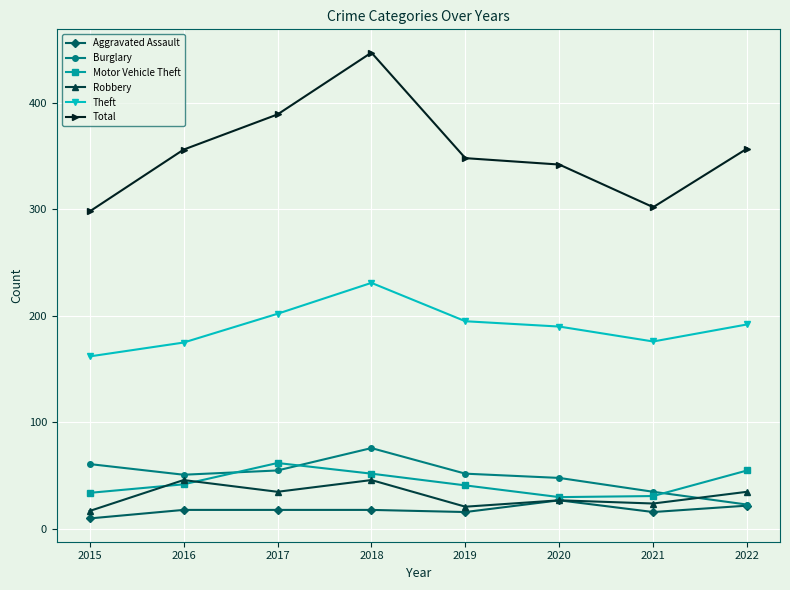

At 2018, list the series in order from largest to smallest.

Total, Theft, Burglary, Motor Vehicle Theft, Robbery, Aggravated Assault